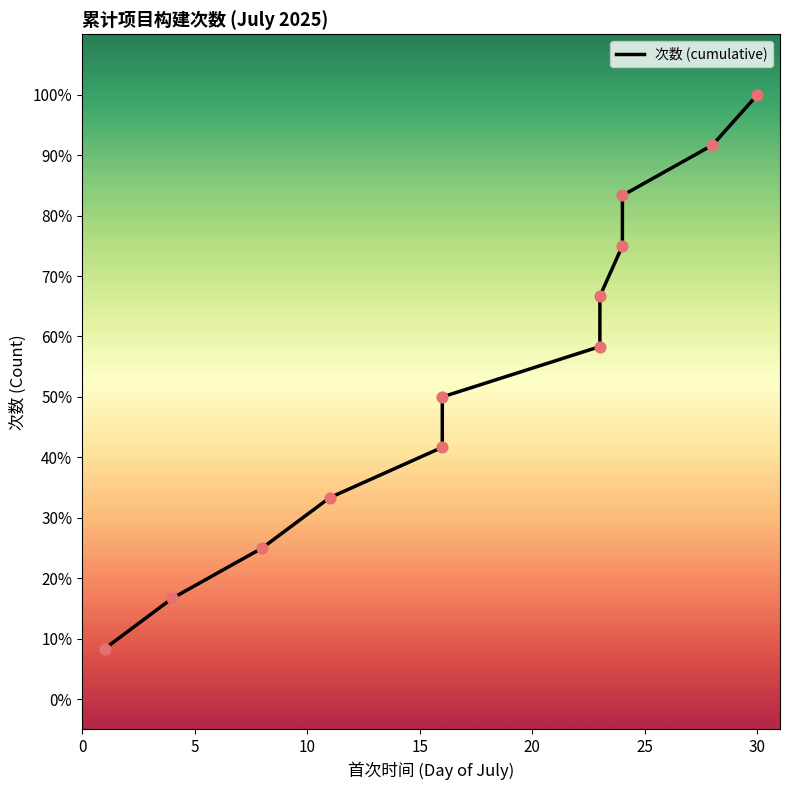

What is the change in value from 0 to 5?

+0.1